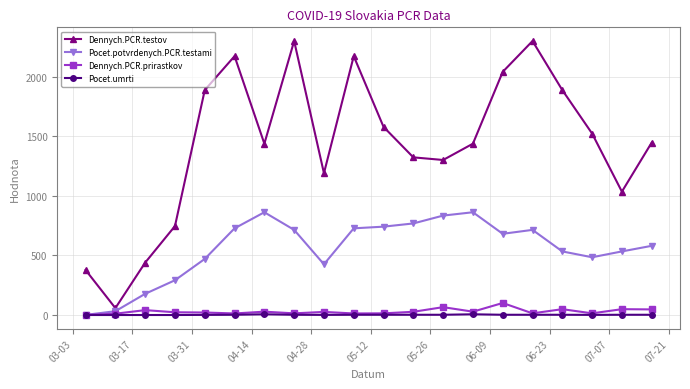

True or false: Dennych.PCR.testov and Pocet.umrti intersect in this chart.

False